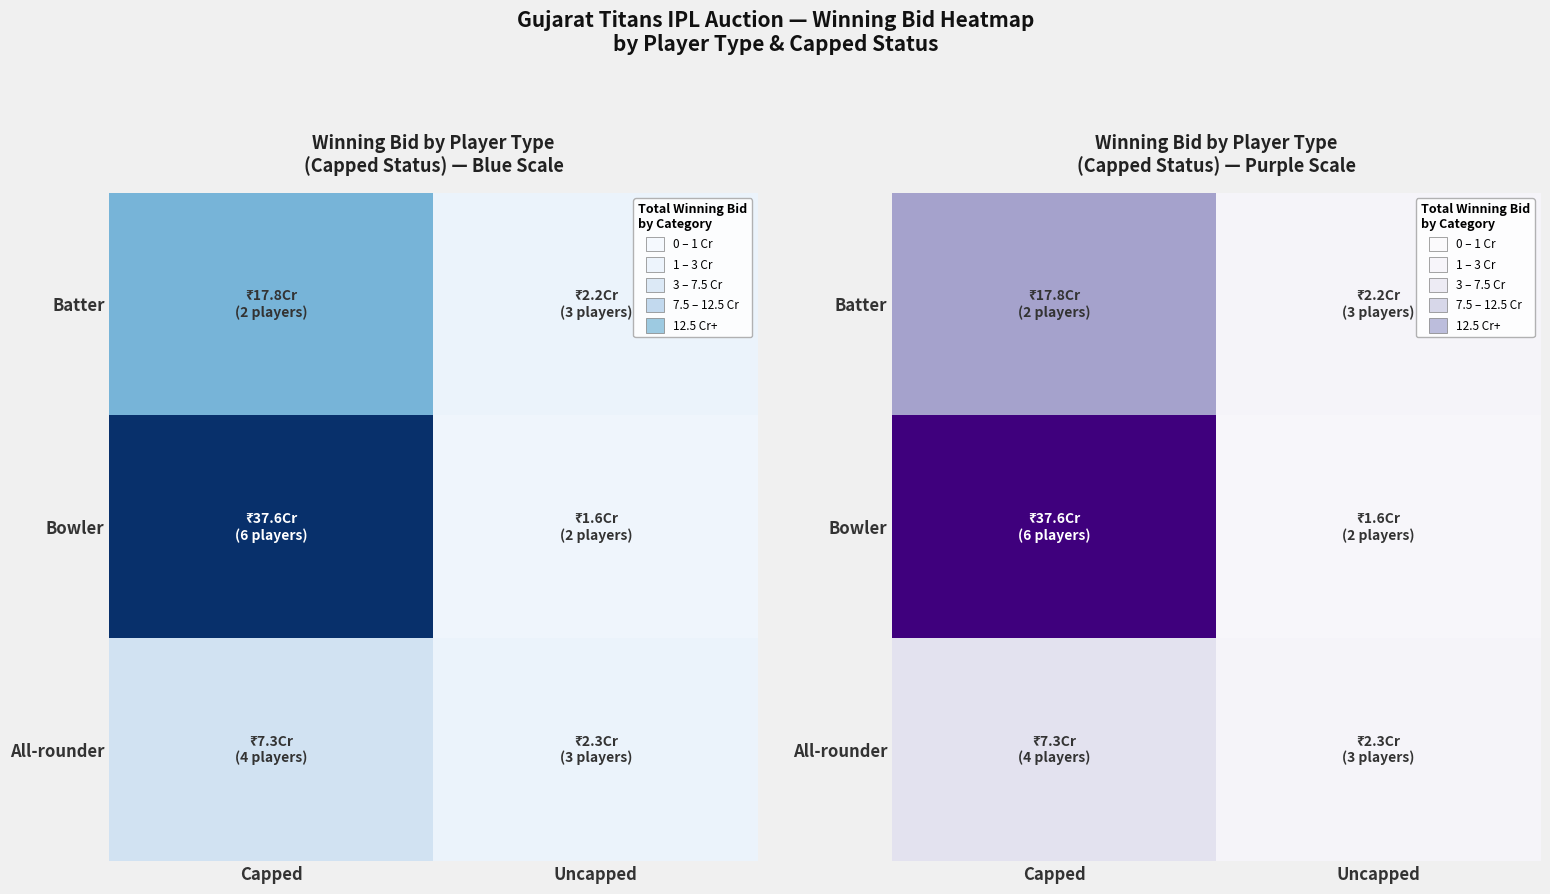

Which series has the largest range (max minus min)?

Bowler